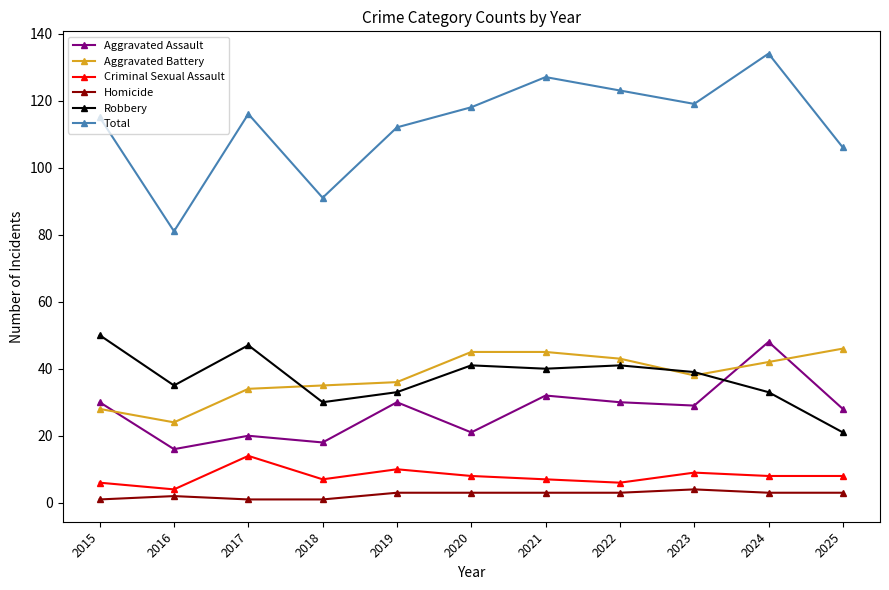

Where is the first local maximum for Robbery?

2017